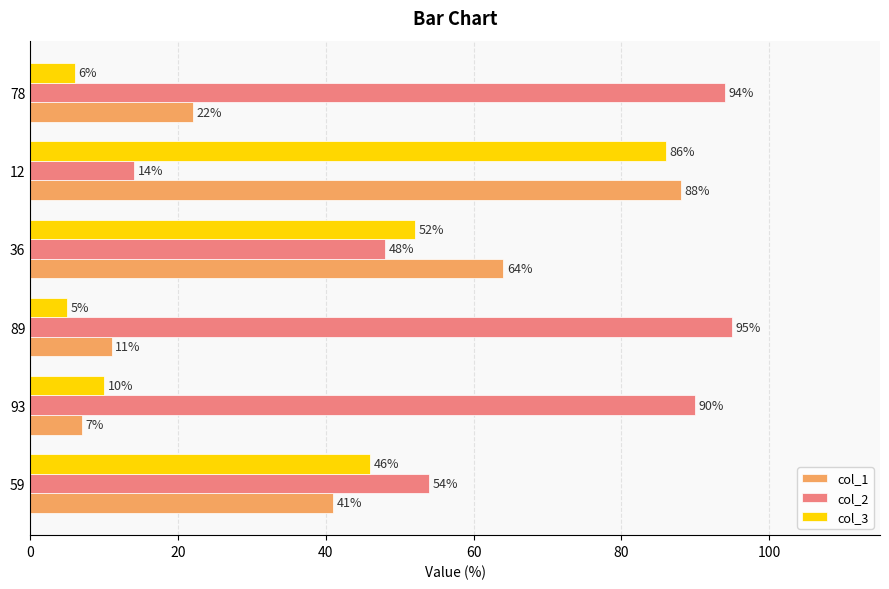

Which series has the largest total across all categories?

col_2